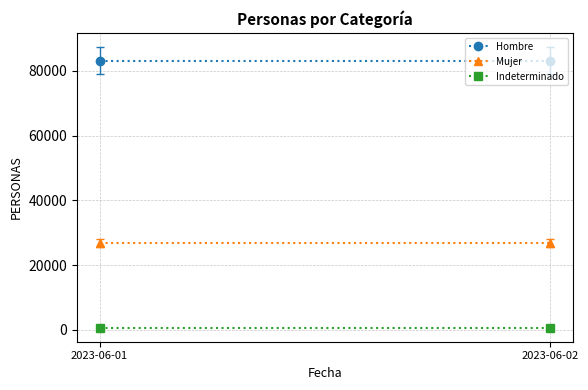

The value of Hombre at 2023-06-02 is 83177. True or false?

True